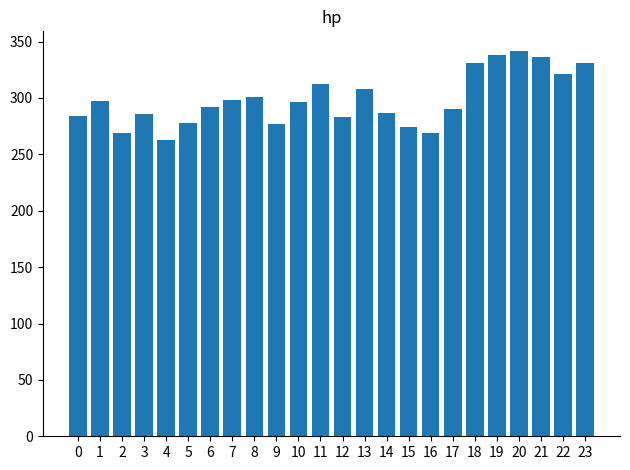

What is the value of the 8th bar from the left?

298